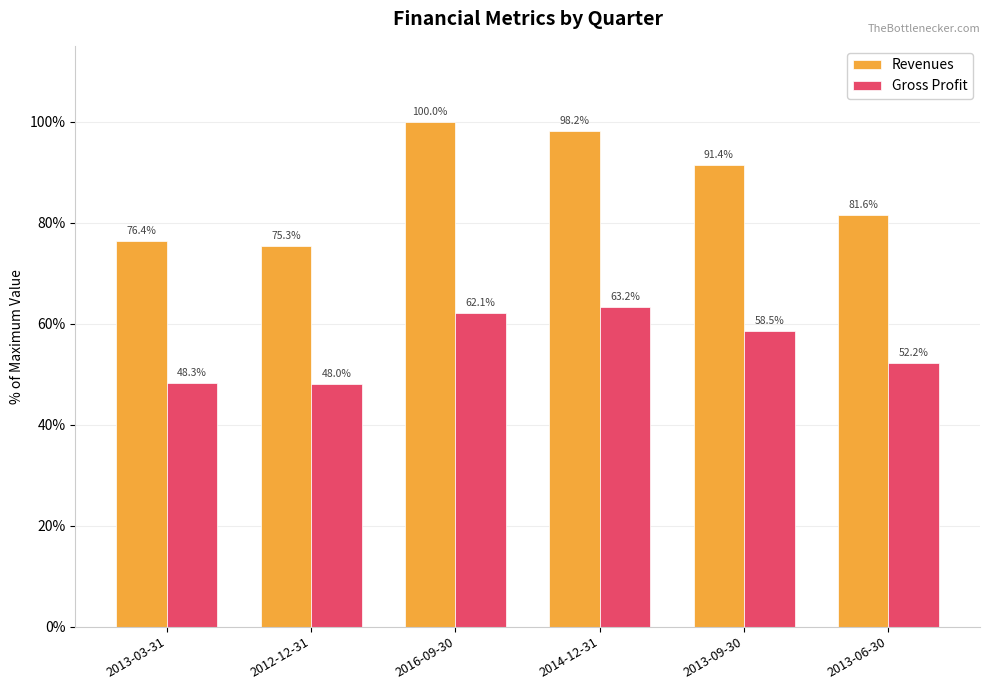

Does the chart contain stacked bars?

No